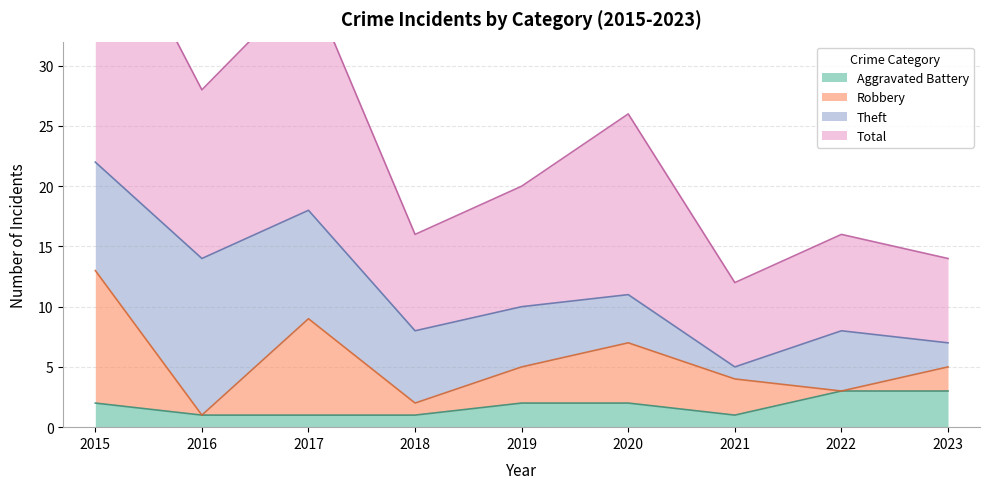

The Total series shows 10 at 2018. True or false?

False